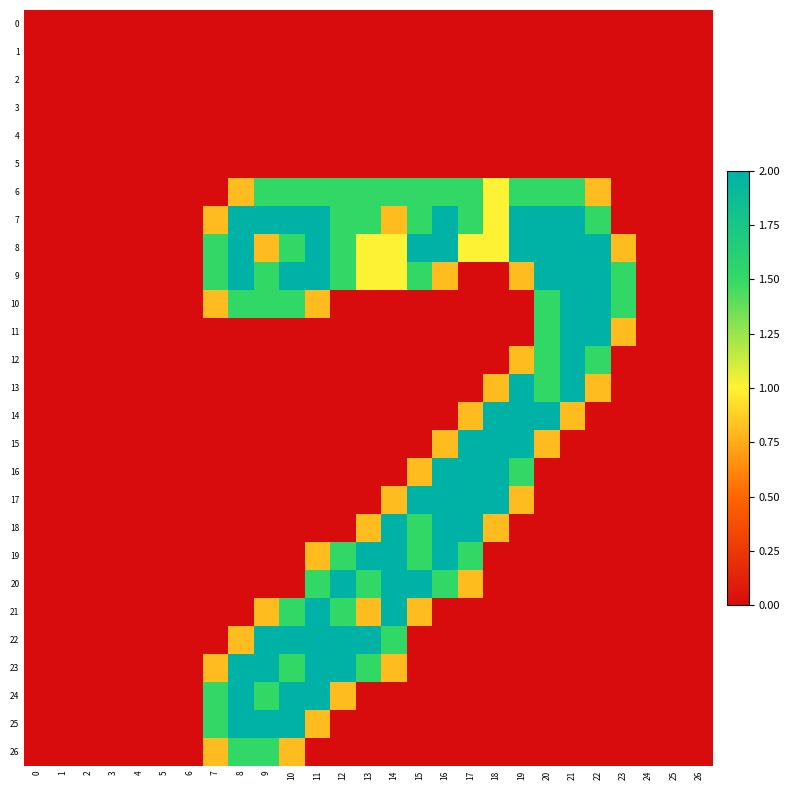

What is the total value across all series at 21?

16.3